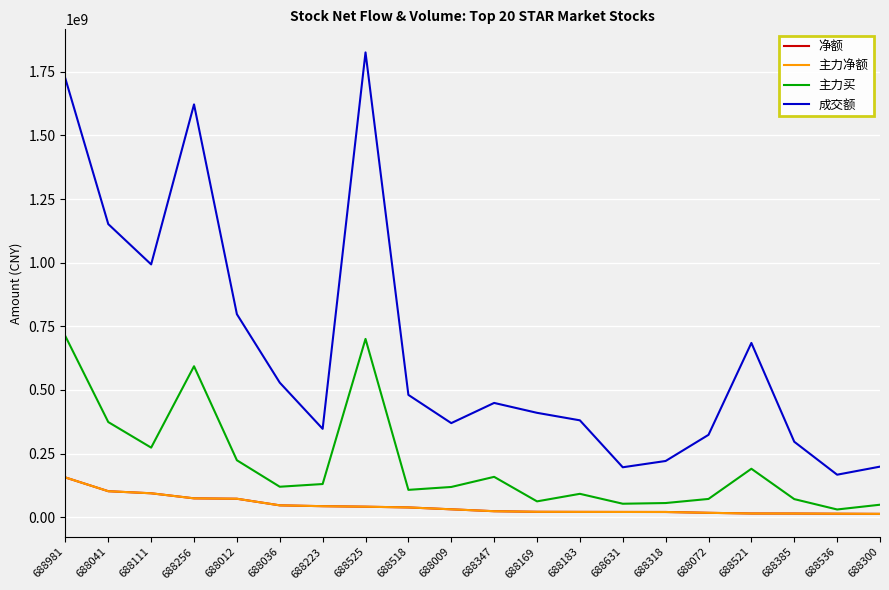

True or false: 主力净额 and 成交额 cross at least once.

False